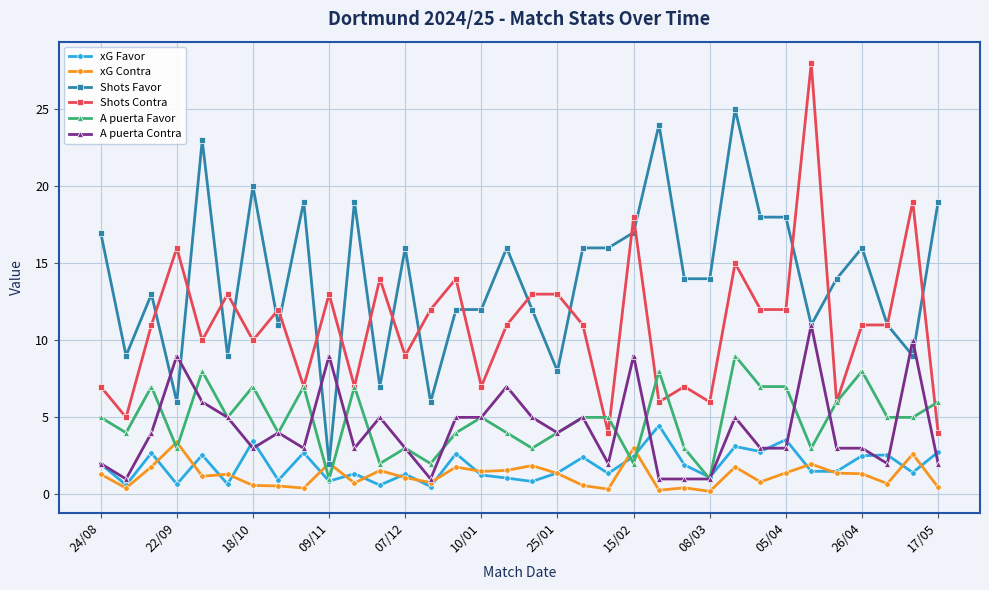

True or false: Shots Contra and A puerta Contra cross at least once.

False